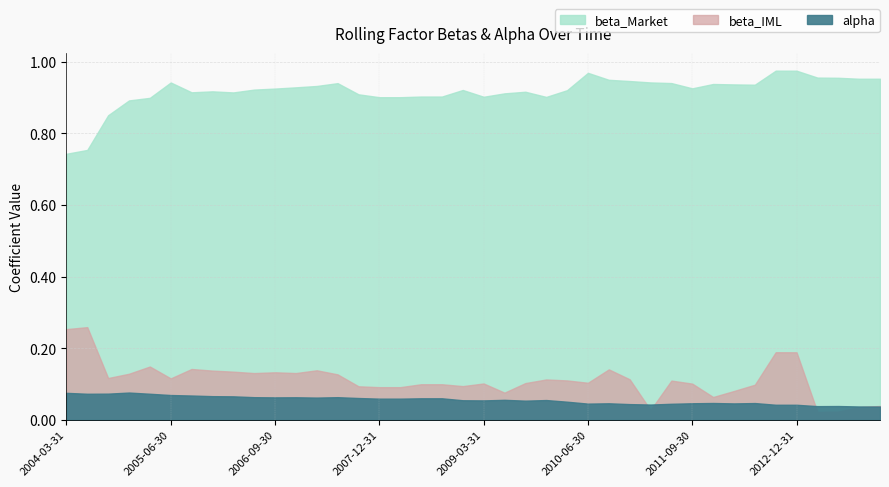

How many lines are shown in the chart?

3